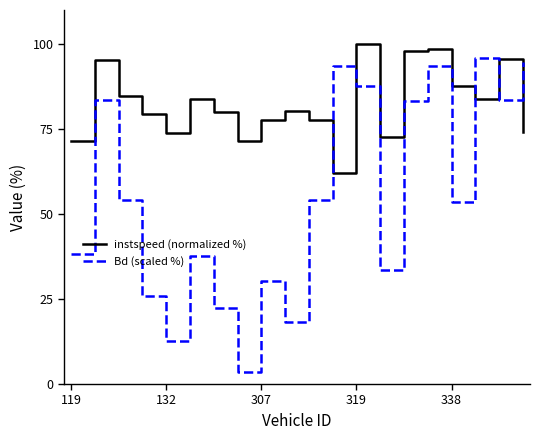

List the series in order of their overall mean, highest first.

instspeed (normalized %), Bd (scaled %)